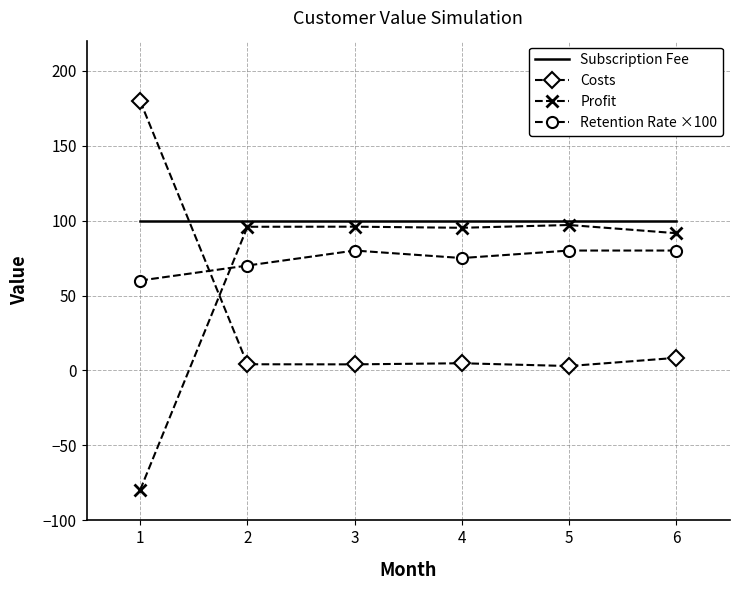

At 5, list the series in order from largest to smallest.

Subscription Fee, Profit, Retention Rate ×100, Costs